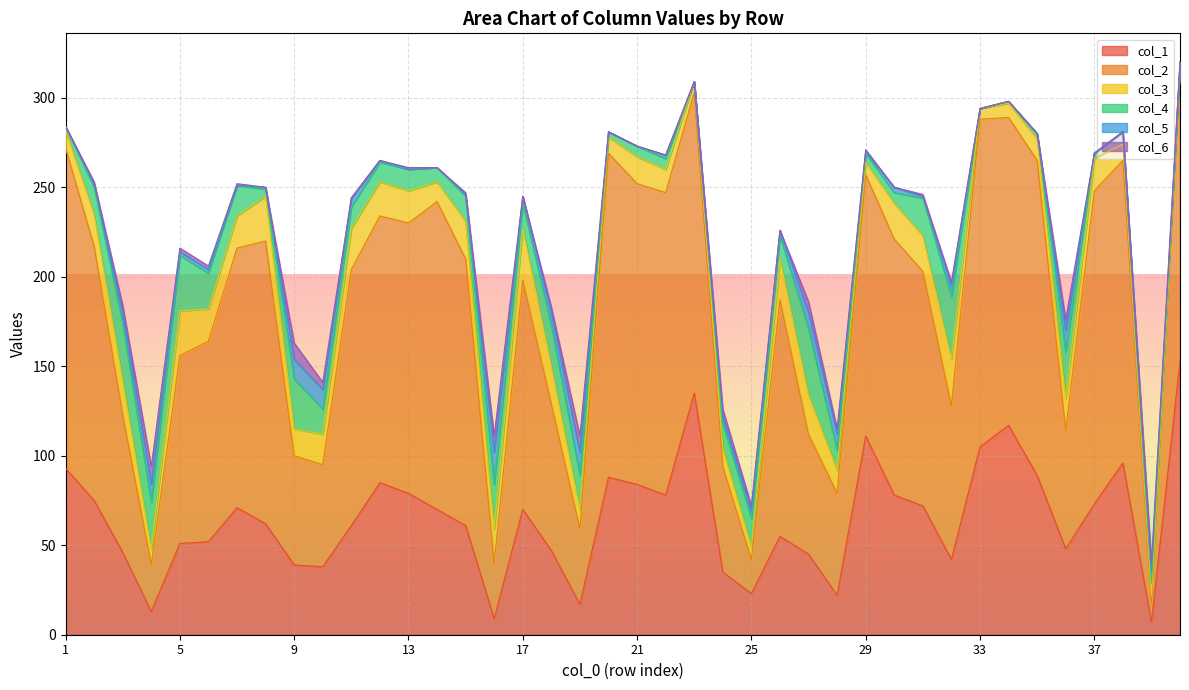

How many data points does each series have?

40